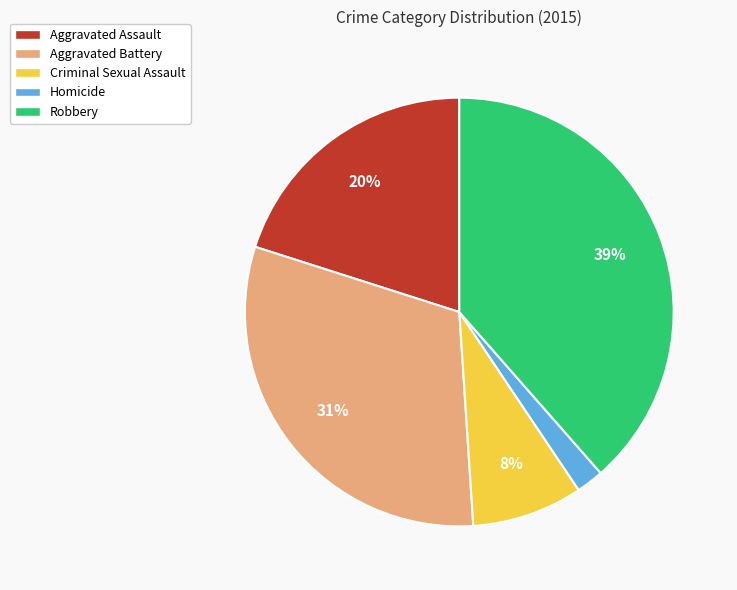

Combined, do Criminal Sexual Assault and Aggravated Battery account for over 50%?

No